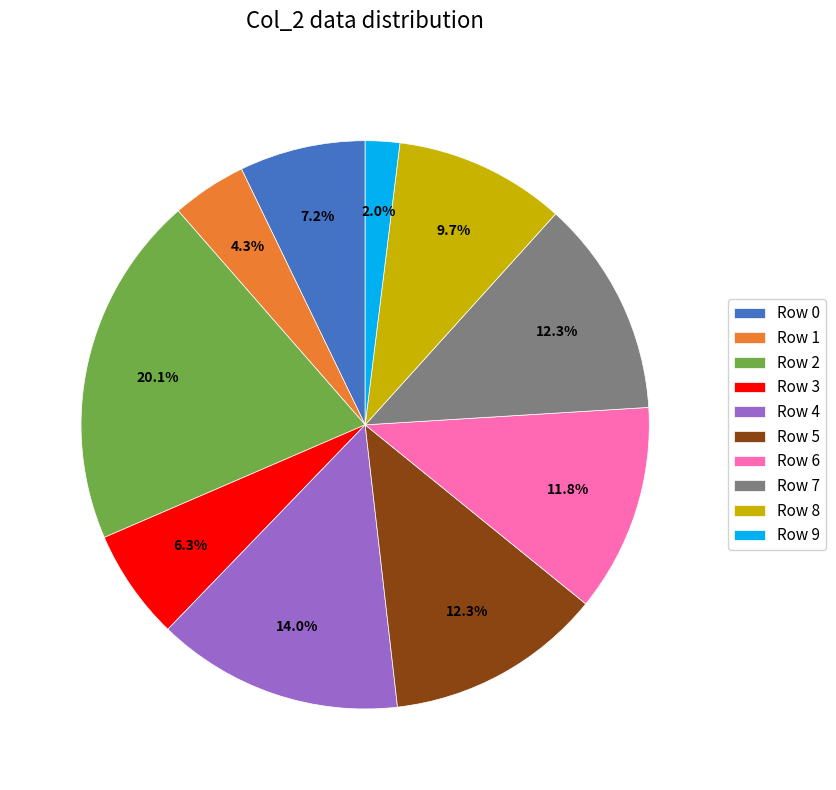

What is the smallest slice in the pie chart?

Row 9